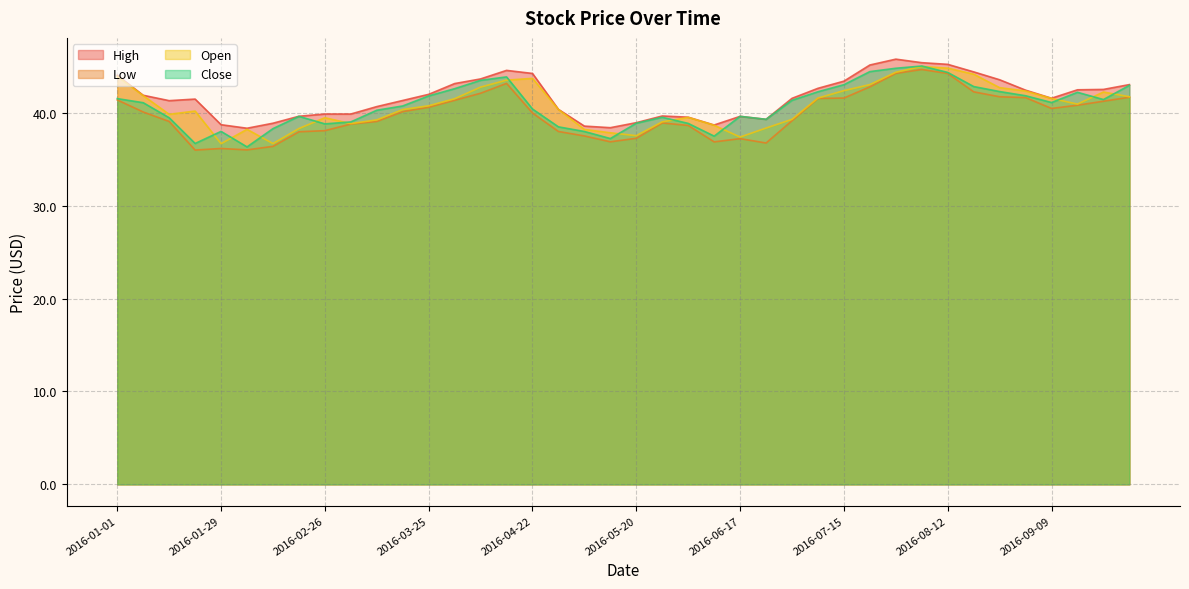

True or false: Close has more than 0 interior local peaks.

True